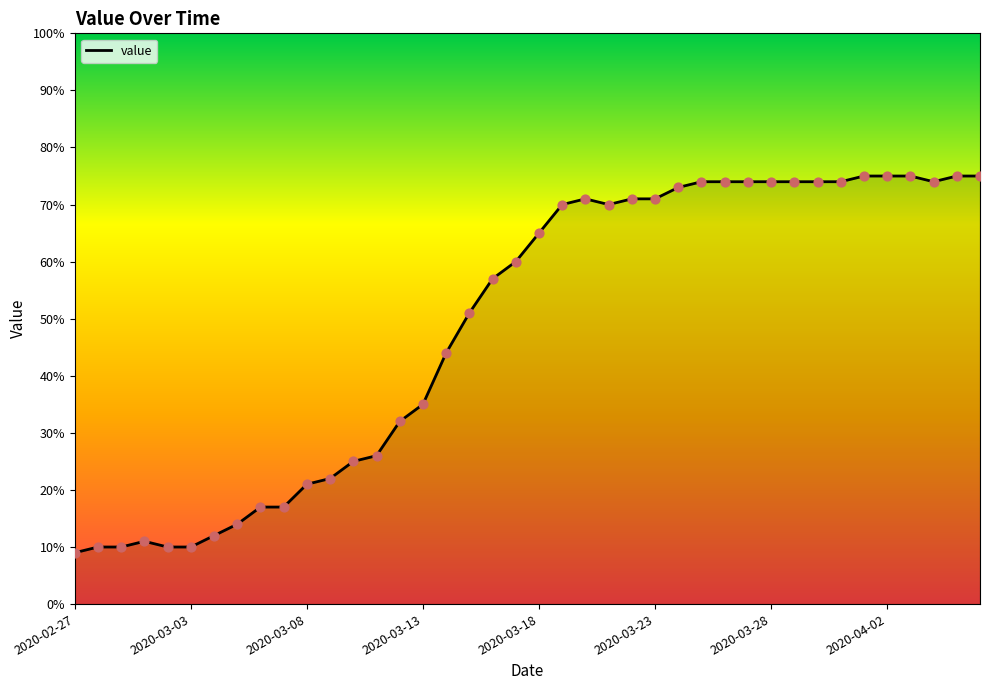

What is the maximum value shown in the chart?

75